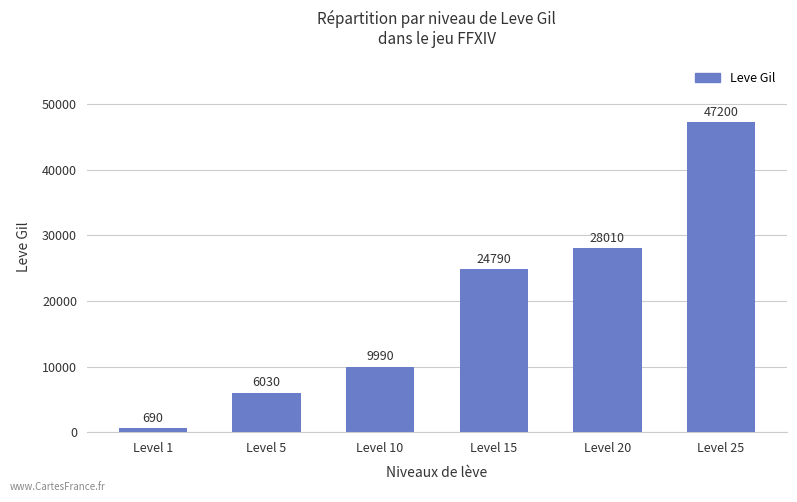

Rank the categories by value from highest to lowest.

Level 25, Level 20, Level 15, Level 10, Level 5, Level 1